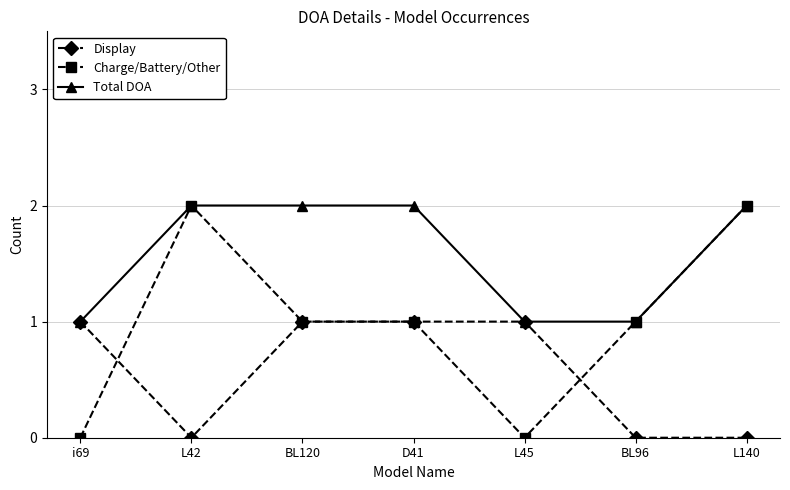

Which series has the widest spread of values?

Charge/Battery/Other